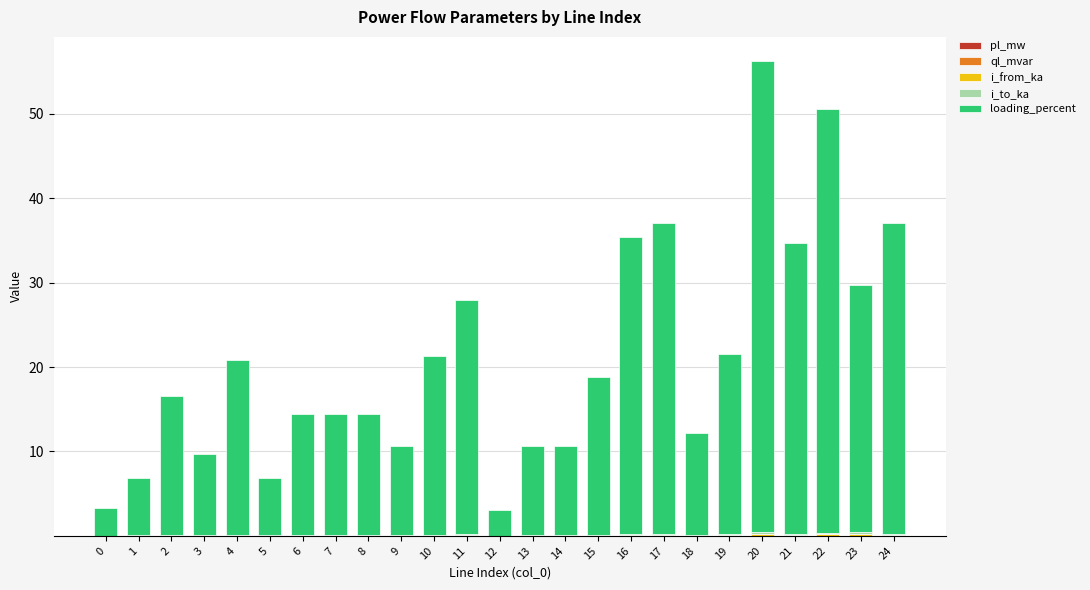

The loading_percent series shows 3.7 at 13. True or false?

False